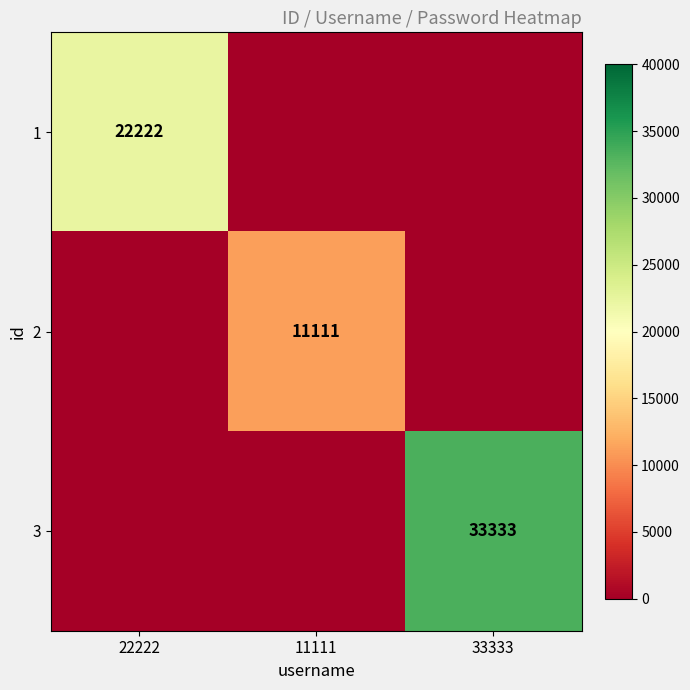

The value of 2 at 11111 is 11111. True or false?

True